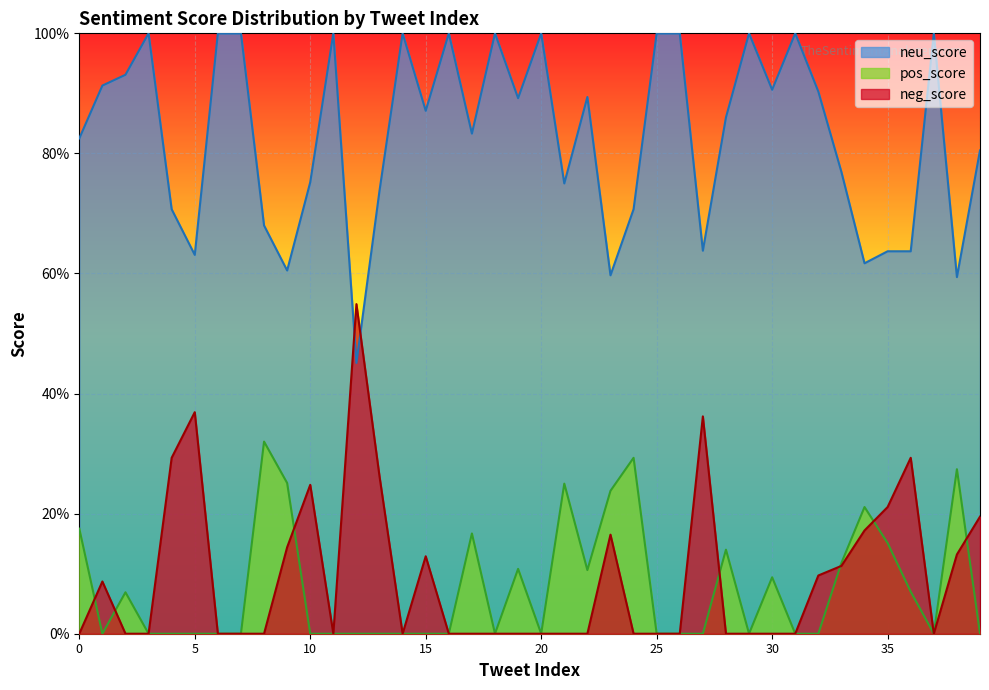

Which has a higher value, 25 or 8?

25